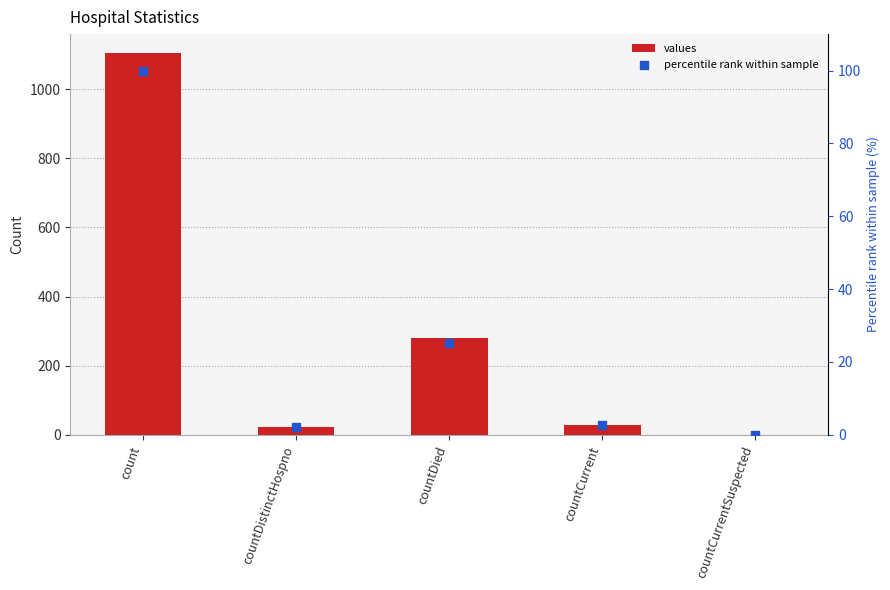

Is the value of values at countCurrent greater than the value of percentile rank within sample at count?

No